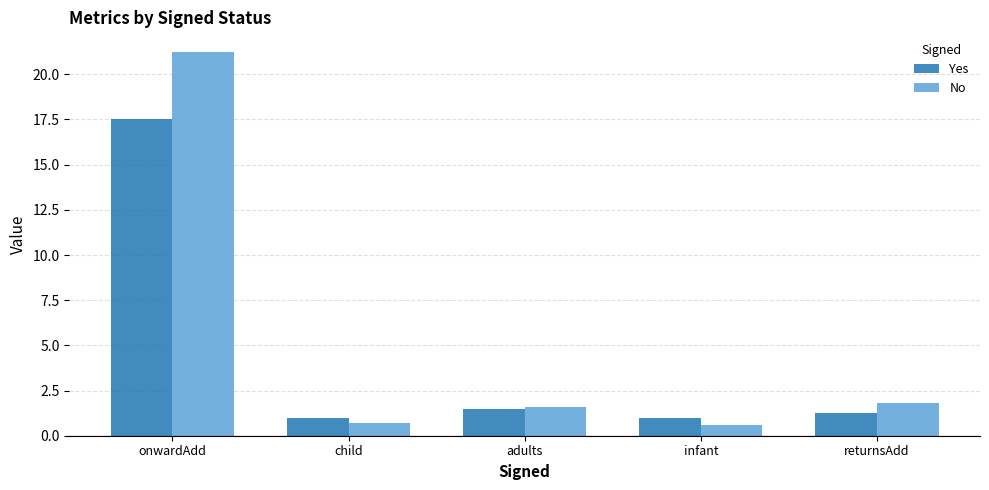

Rank the series by their average value, from highest to lowest.

No, Yes